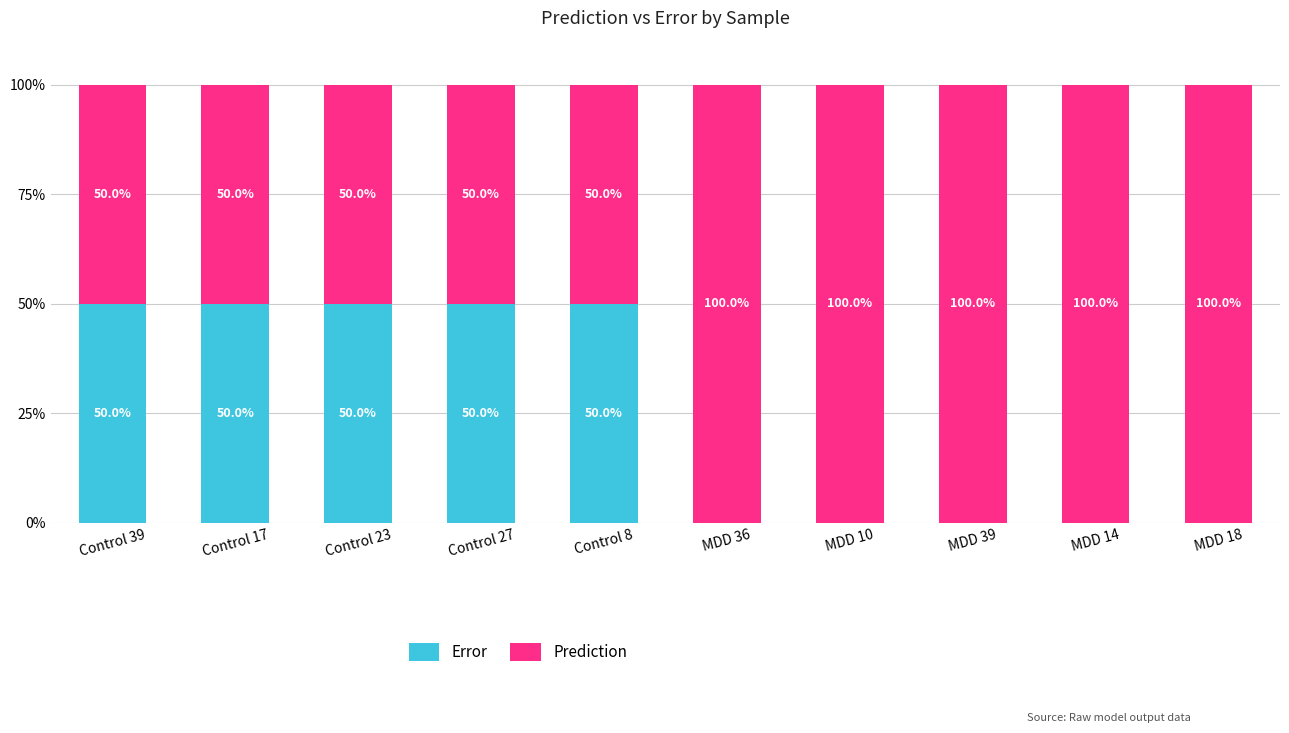

Is it true that Error equals 32.1 at Control 8?

False